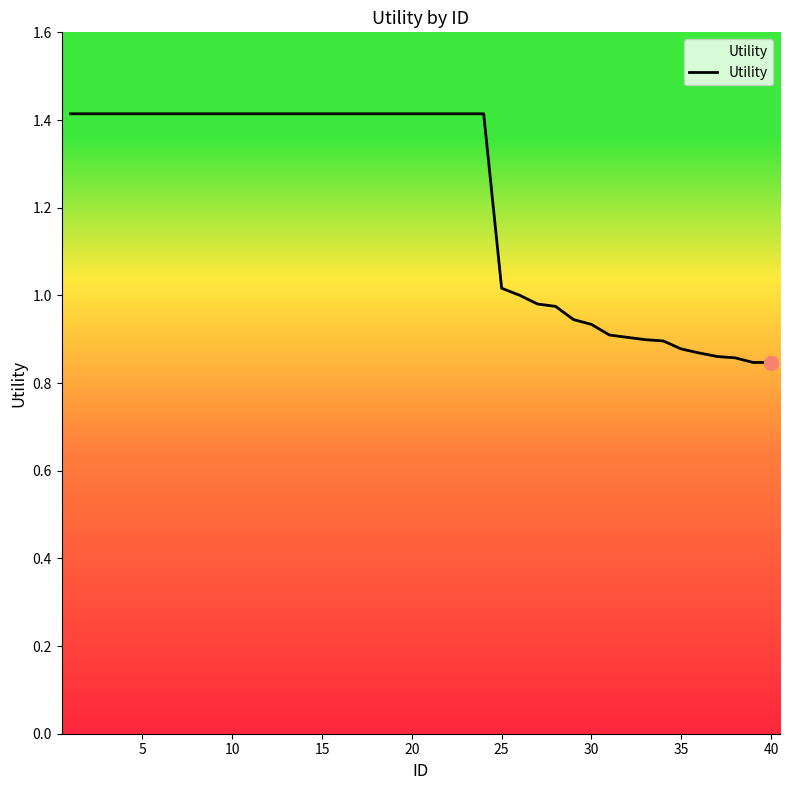

What is the greatest value displayed?

1.4